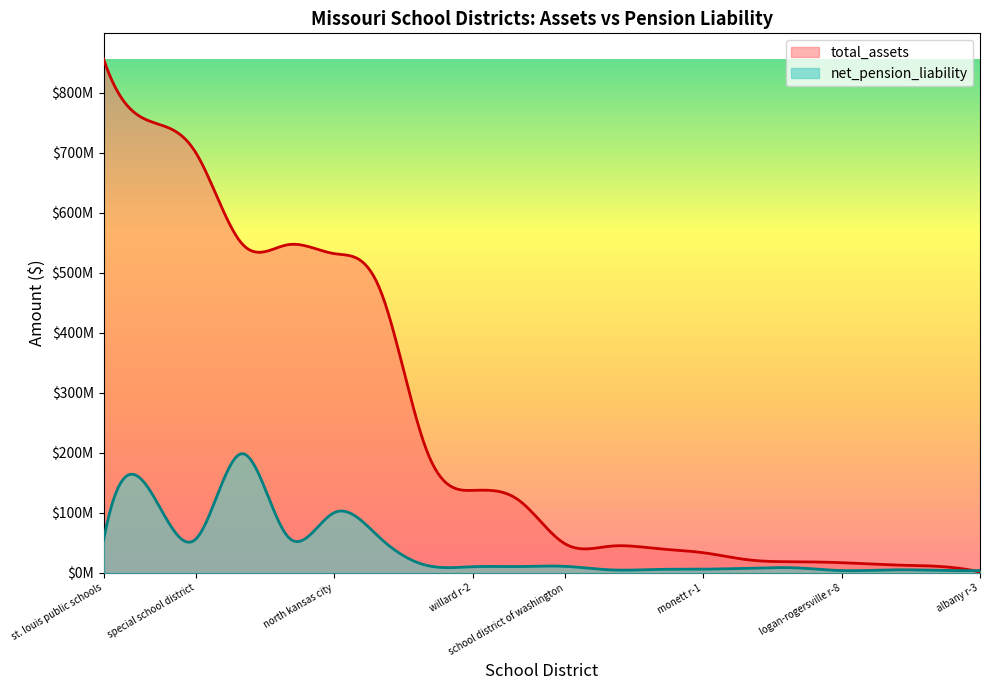

Is it true that total_assets equals 33787663 at monett r-1?

True